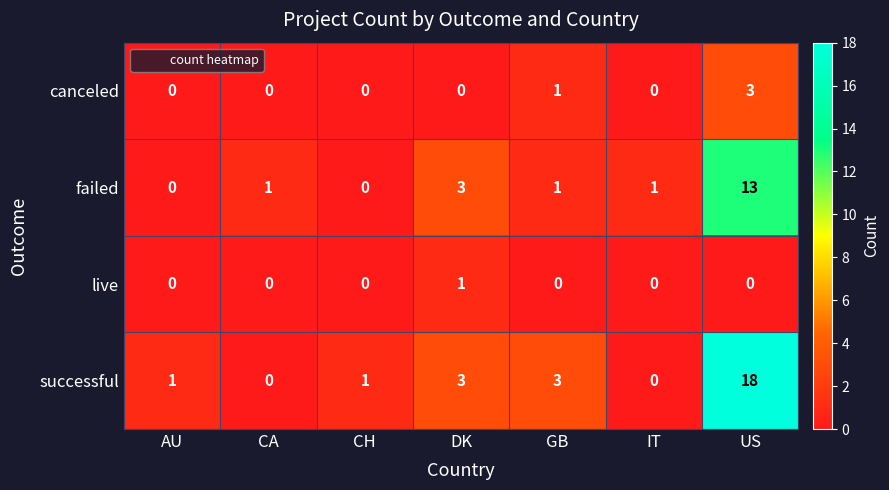

What is the difference between the canceled values at US and AU?

3